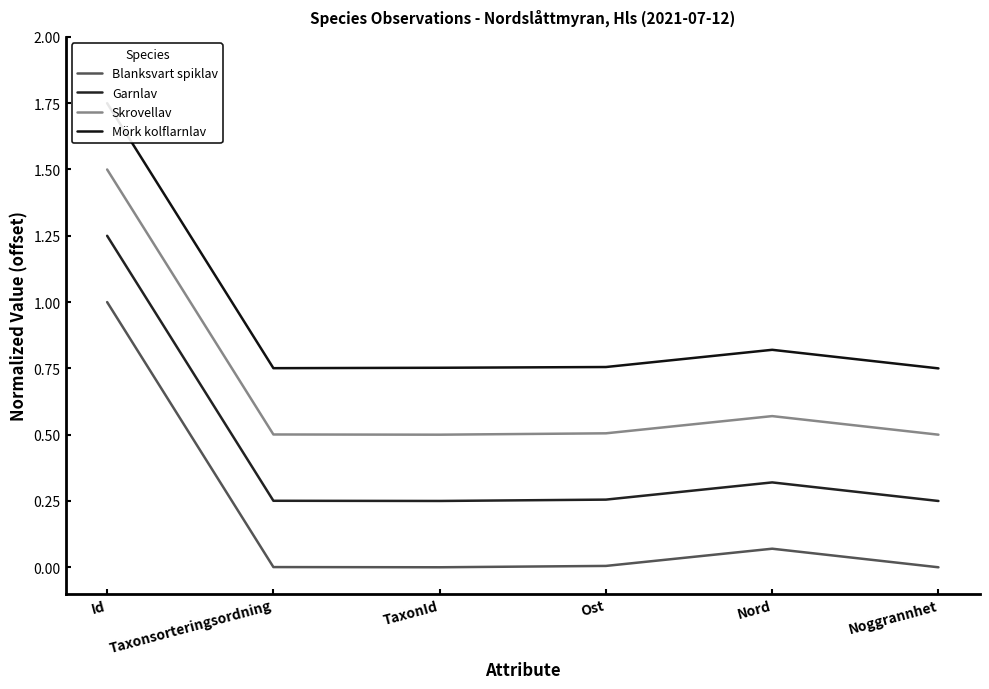

Is the value of Skrovellav at Taxonsorteringsordning greater than the value of Mörk kolflarnlav at Ost?

No